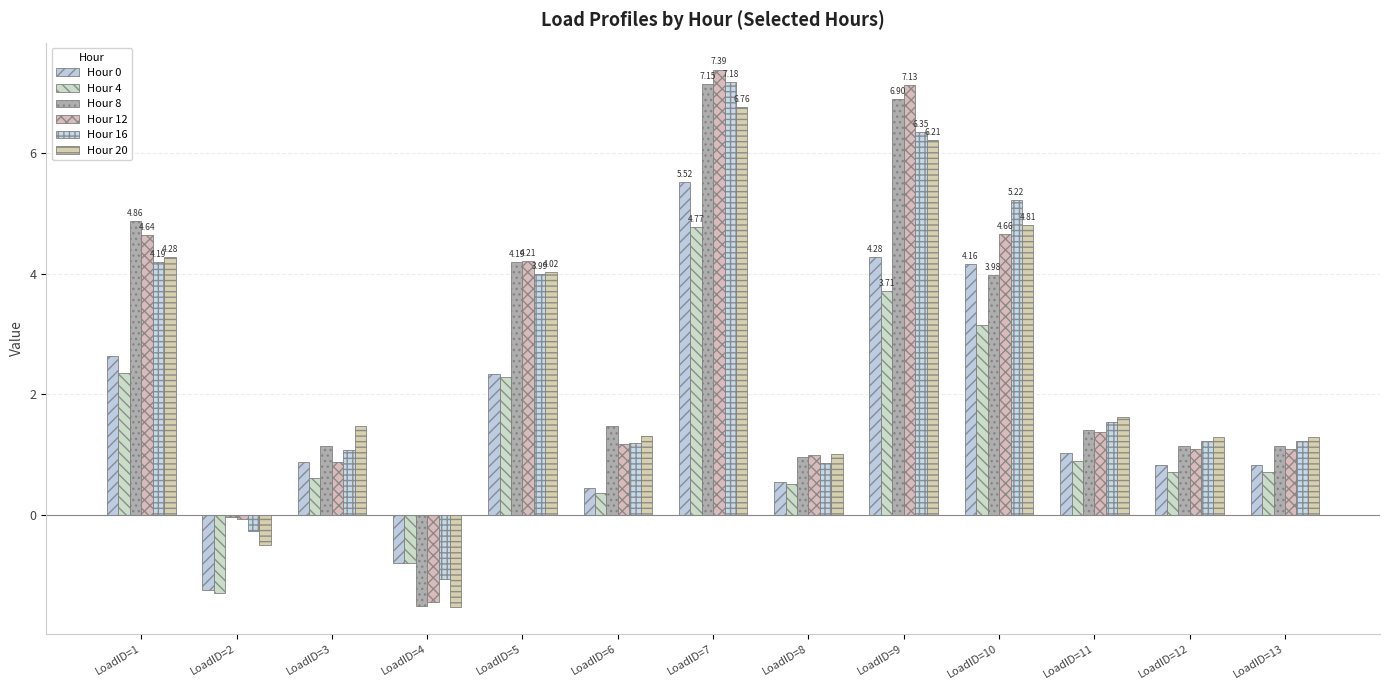

Which category has the highest value in the Hour 12 series?

LoadID=7